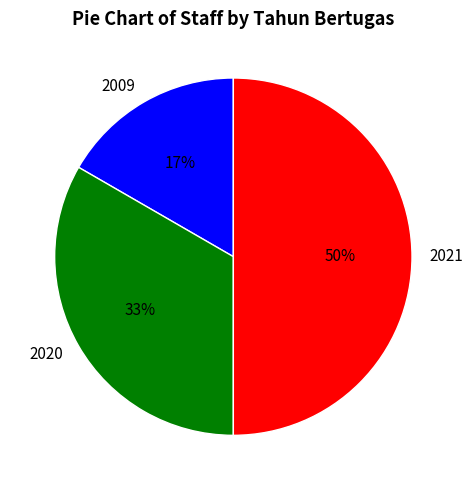

Which category has the smallest portion of the pie?

2009